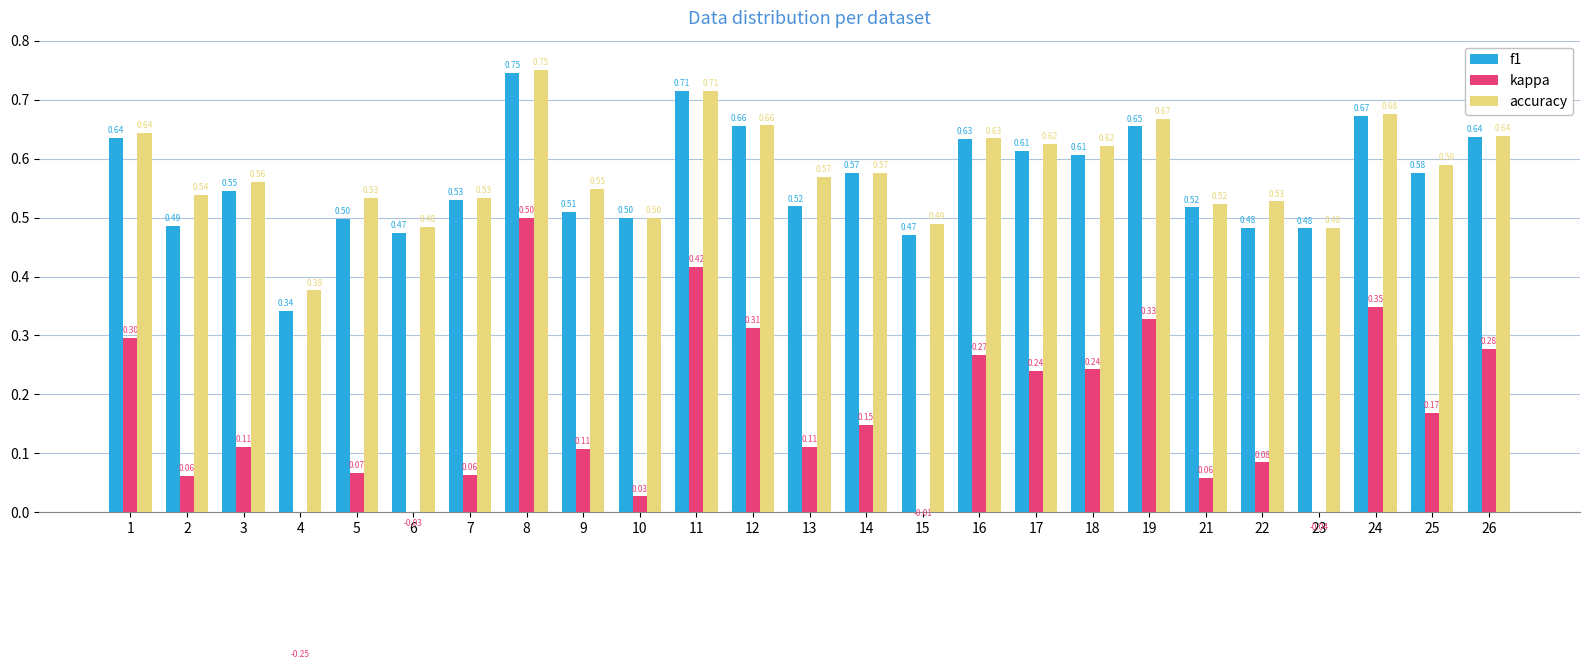

At which label does f1 reach its minimum?

4